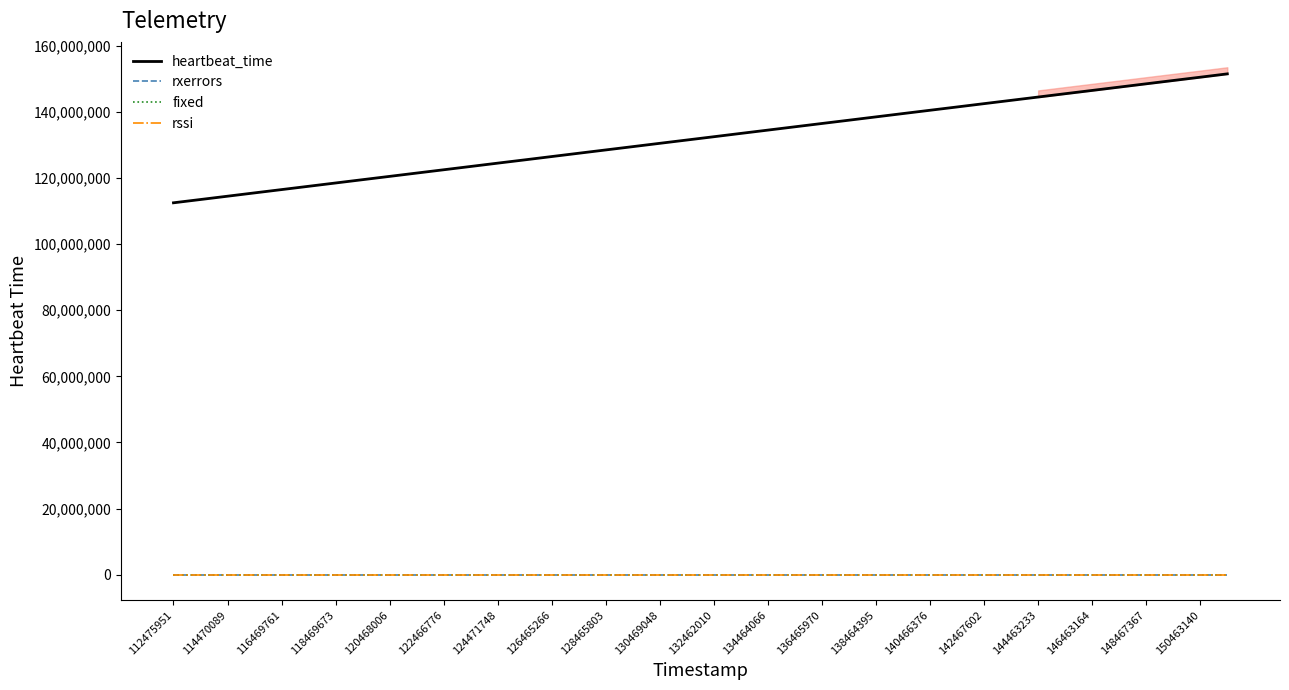

Is the value of rxerrors at 114470089 greater than the value of rssi at 150463140?

No